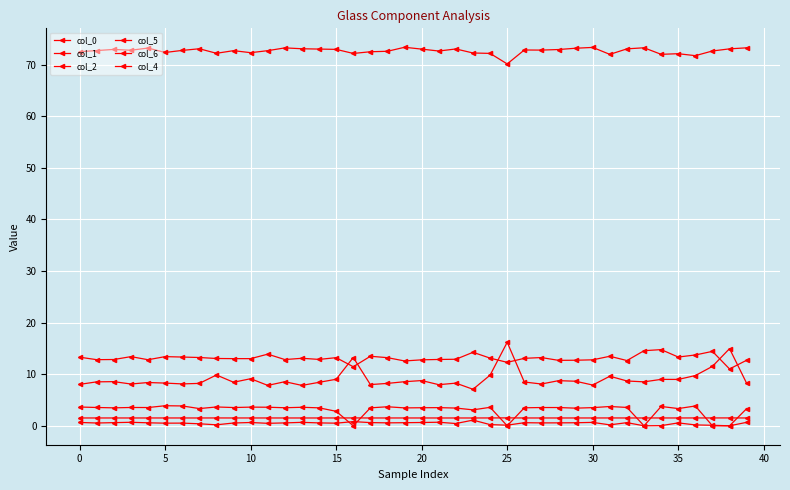

What is the average value of the col_2 series?

3.1